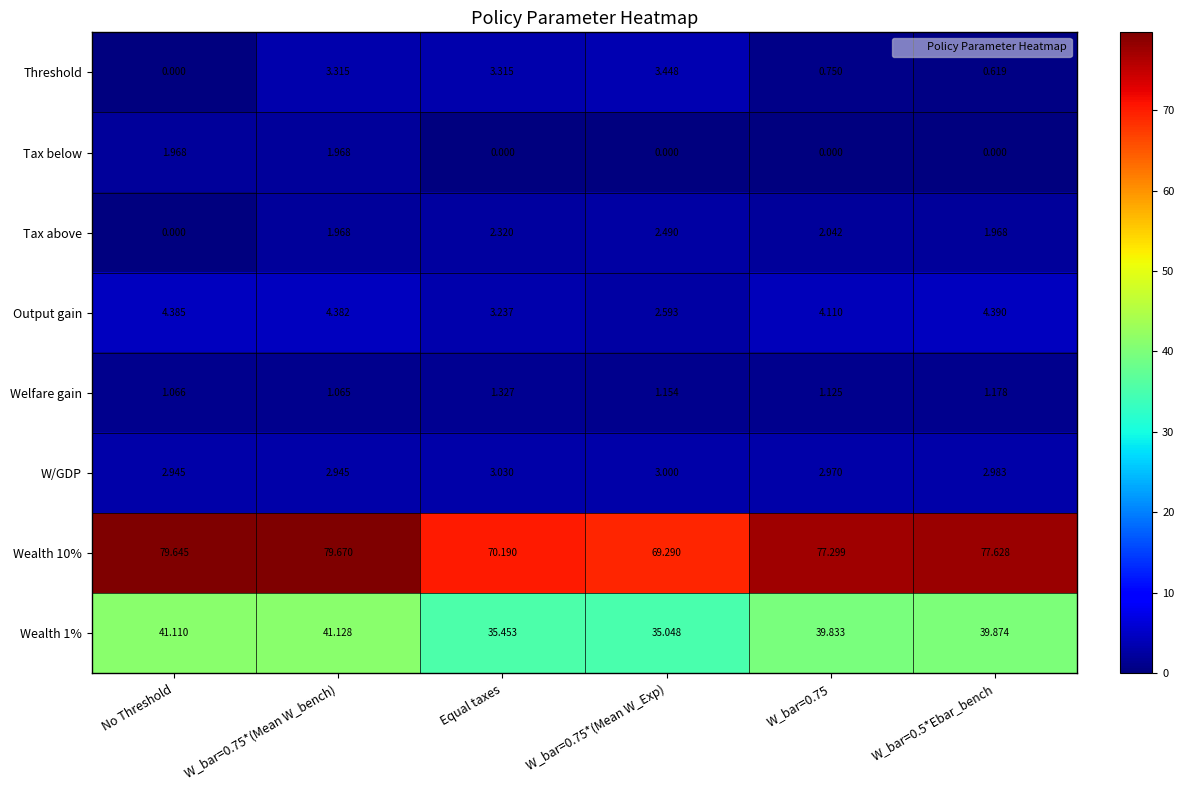

How many data points does each series have?

6